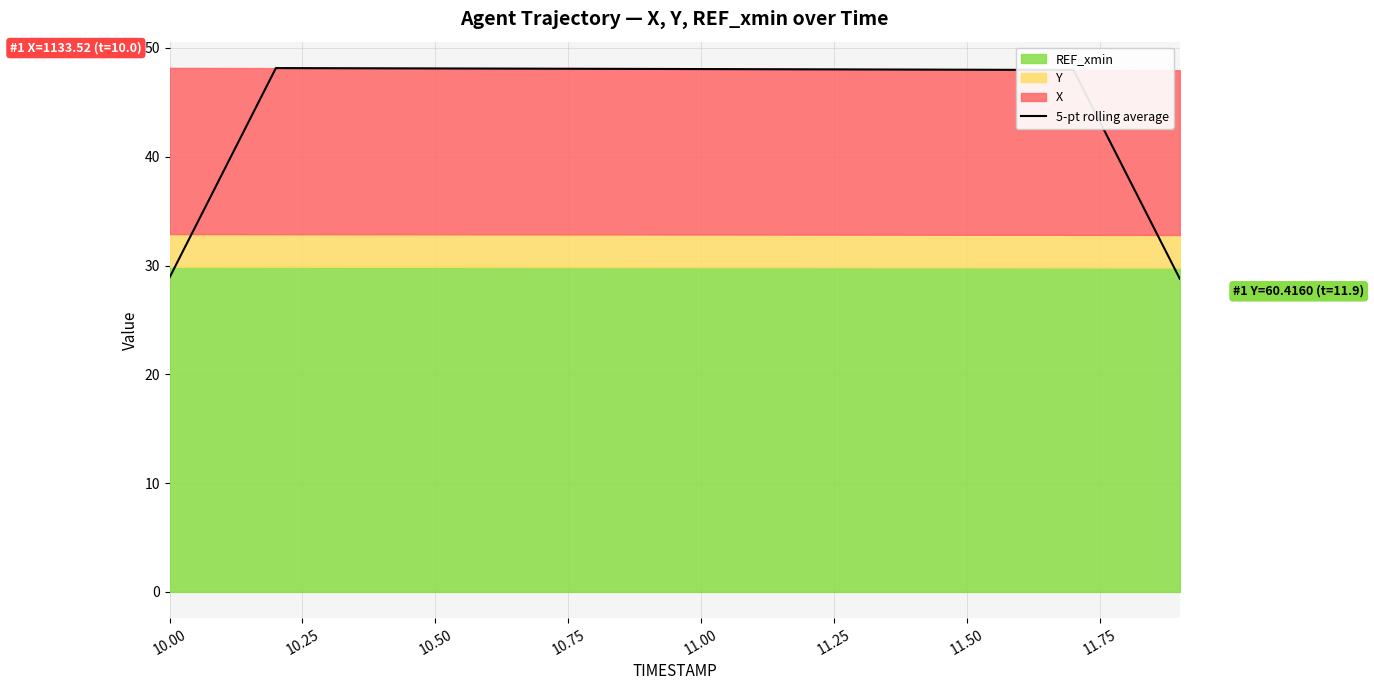

The 5-pt rolling average series shows 48.0 at 11.50. True or false?

True